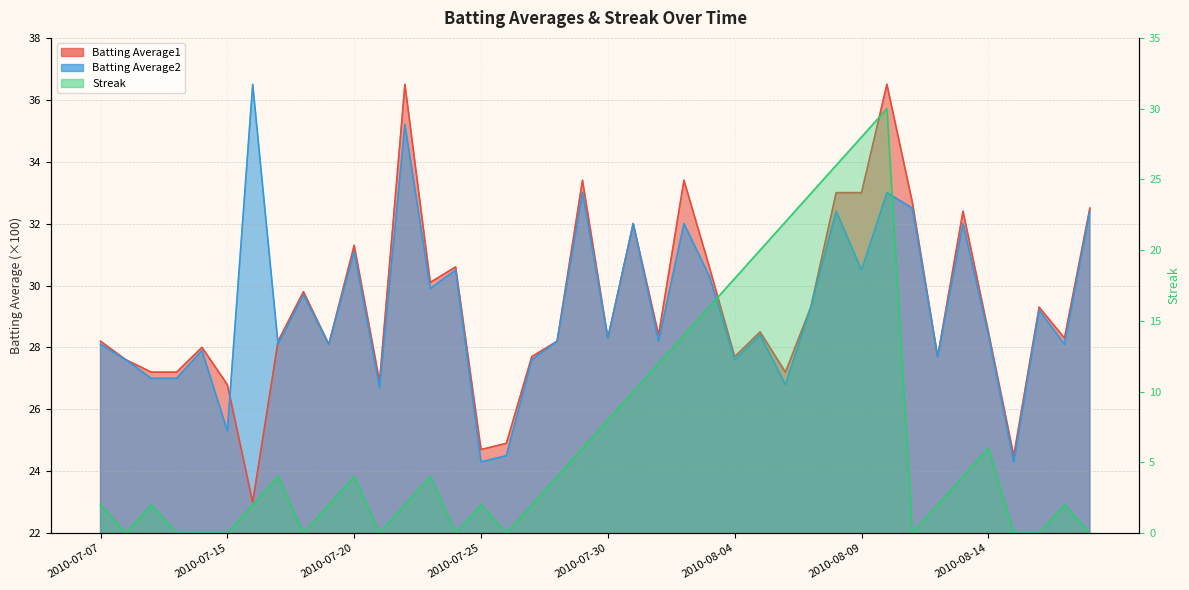

Is it true that Batting Average1 equals 51.0 at 2010-07-20?

False